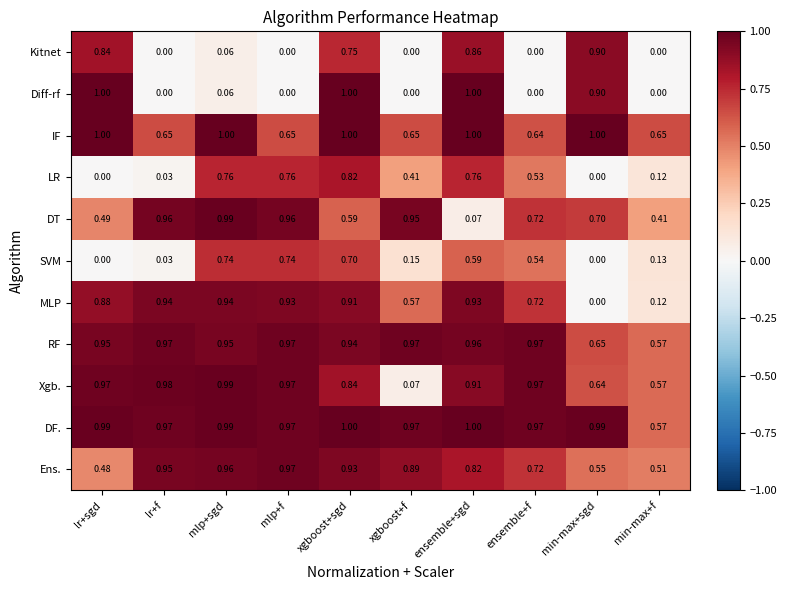

At which category is the sum across all series the highest?

xgboost+sgd